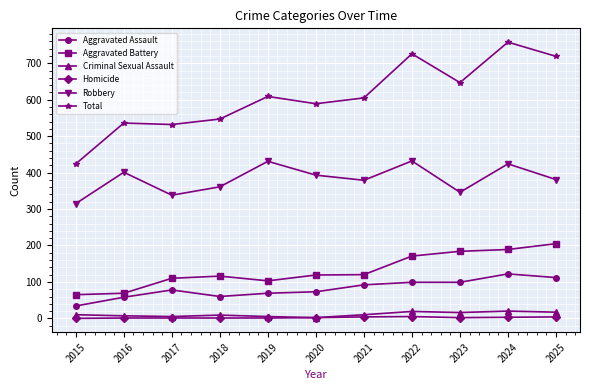

True or false: Aggravated Assault and Total intersect in this chart.

False